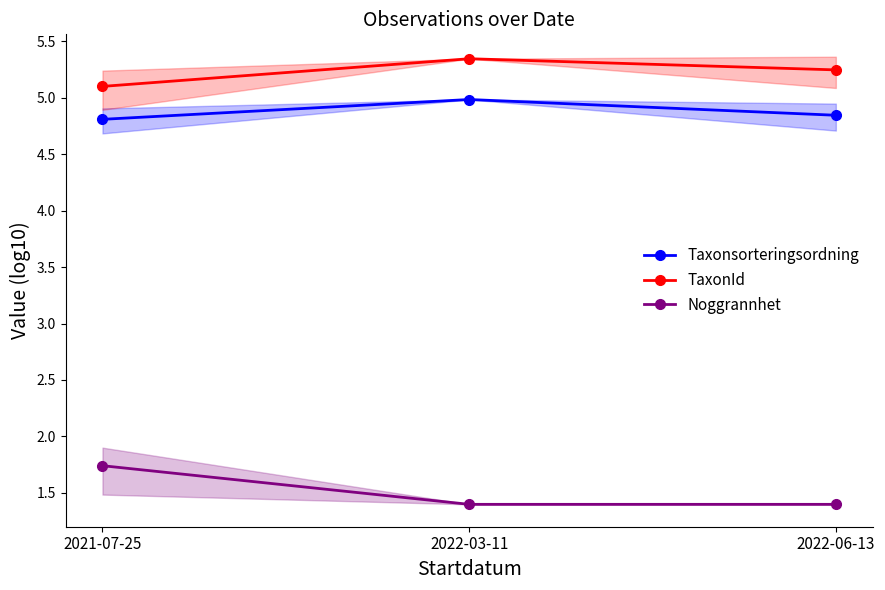

True or false: Noggrannhet has a value of 0.5 at 2021-07-25.

False